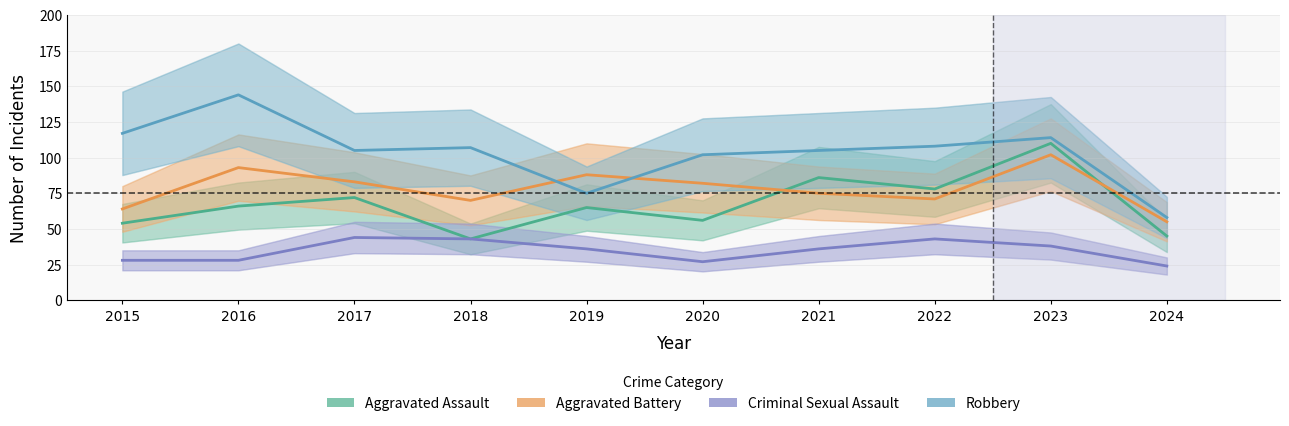

What is the value of the Aggravated Assault point at the 4th from the left?

43